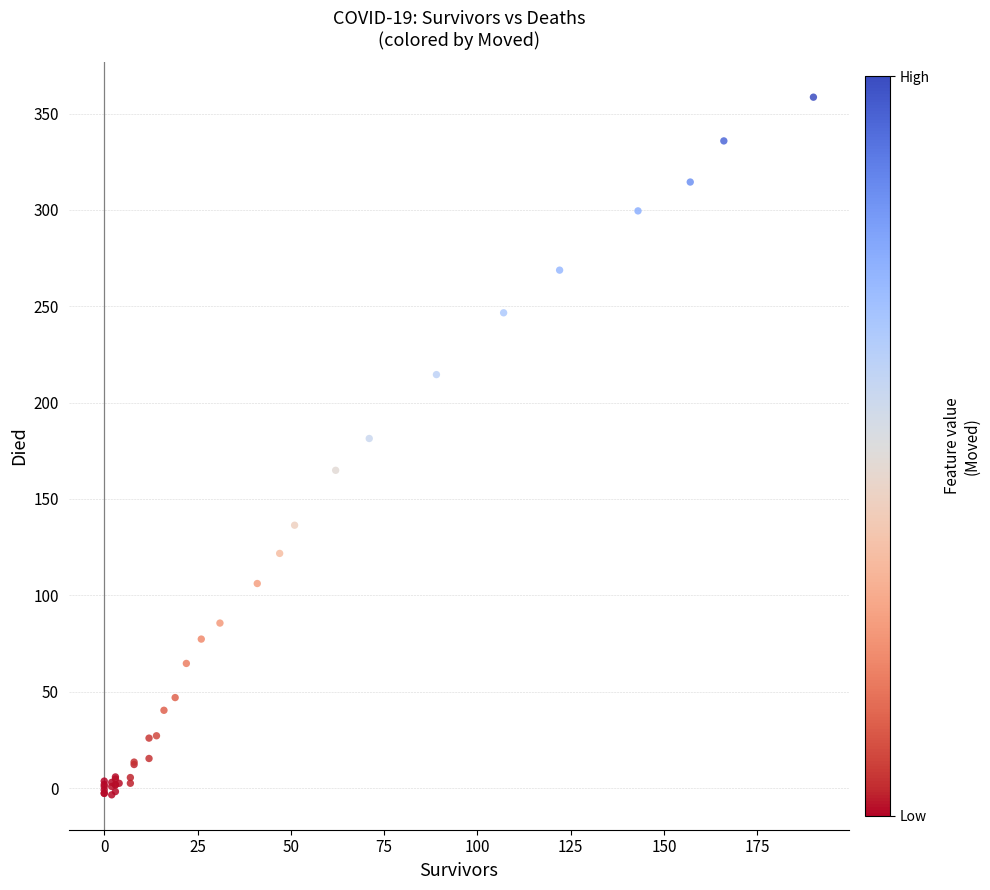

What Y value in the scatter plot is closest to 177?

181.4